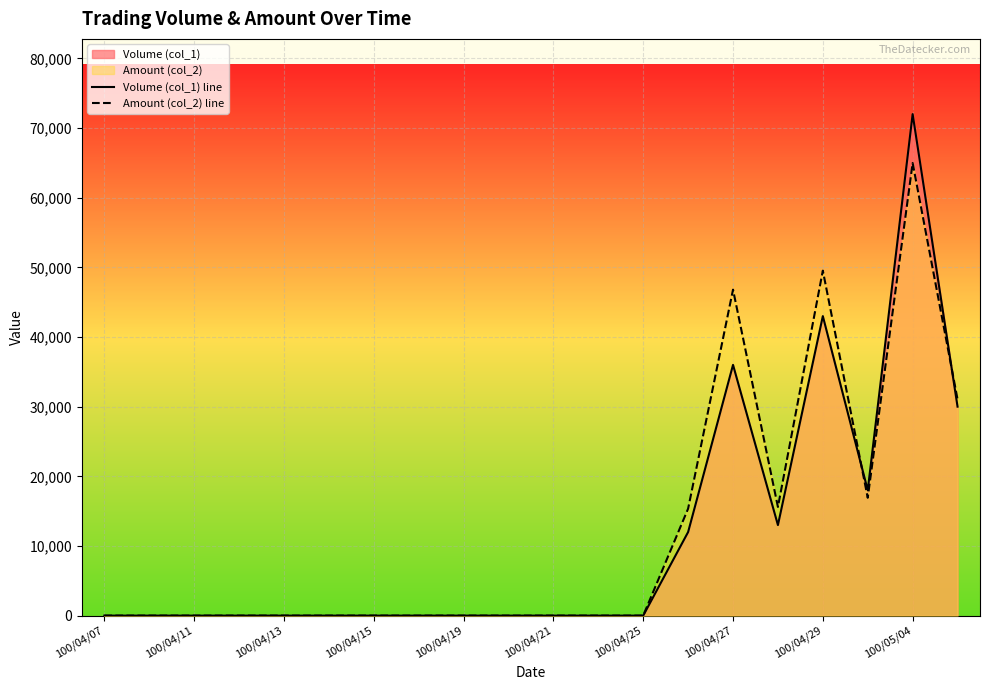

Which series has the largest range (max minus min)?

Volume (col_1) line